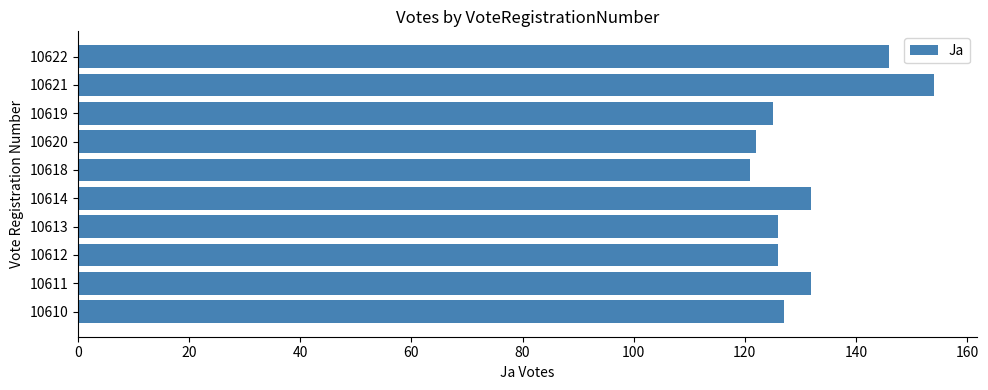

Read the value at 10614.

132